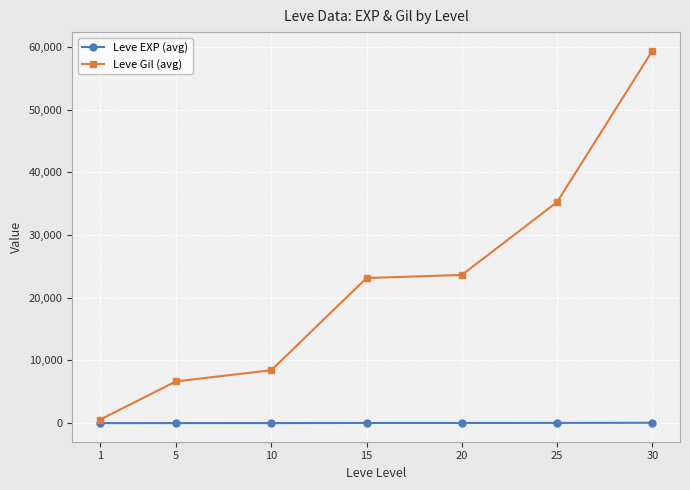

The value of Leve Gil (avg) at 20 is 23633.3. True or false?

True